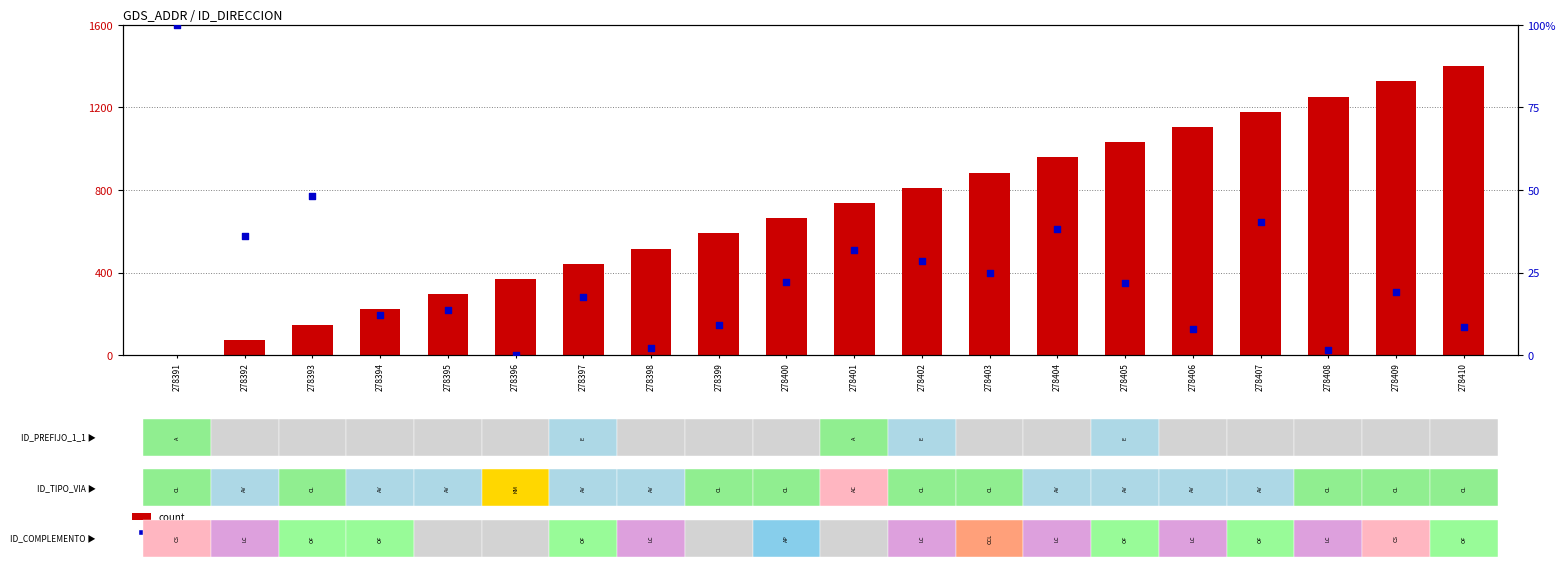

What are all the series names shown in the legend?

count, percentile rank within the sample